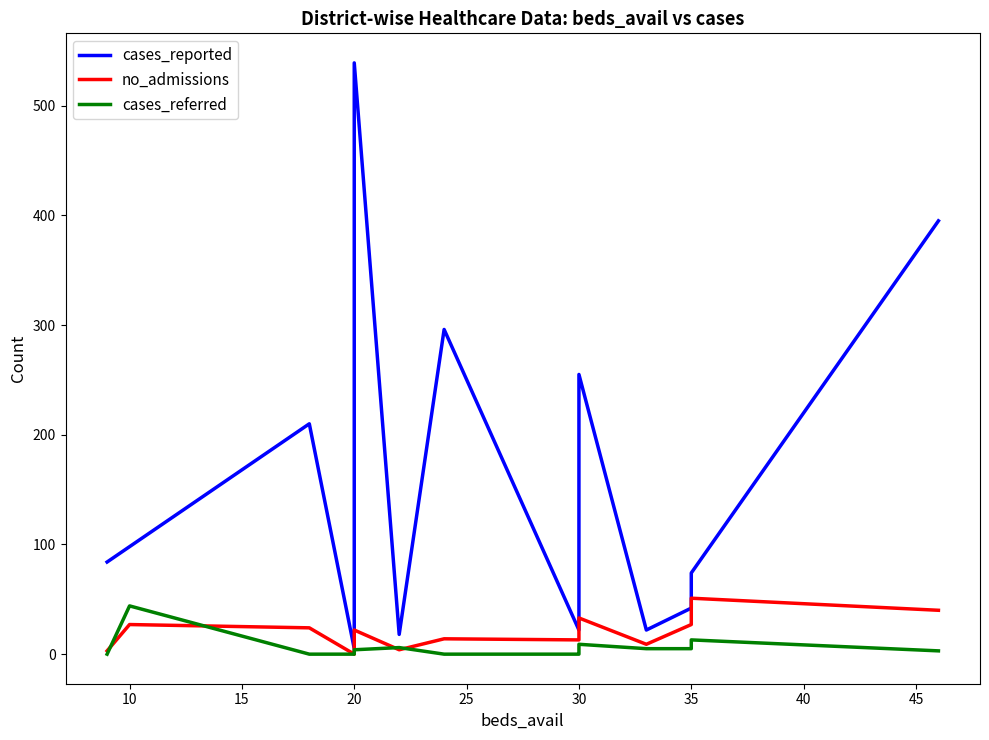

Where does the no_admissions series first go above 22?

10